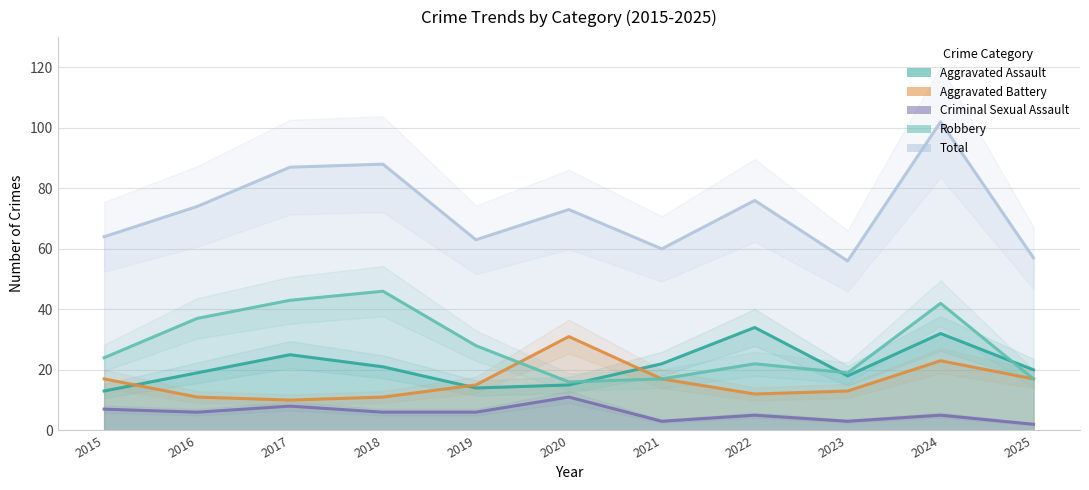

True or false: Robbery and Aggravated Assault intersect in this chart.

True